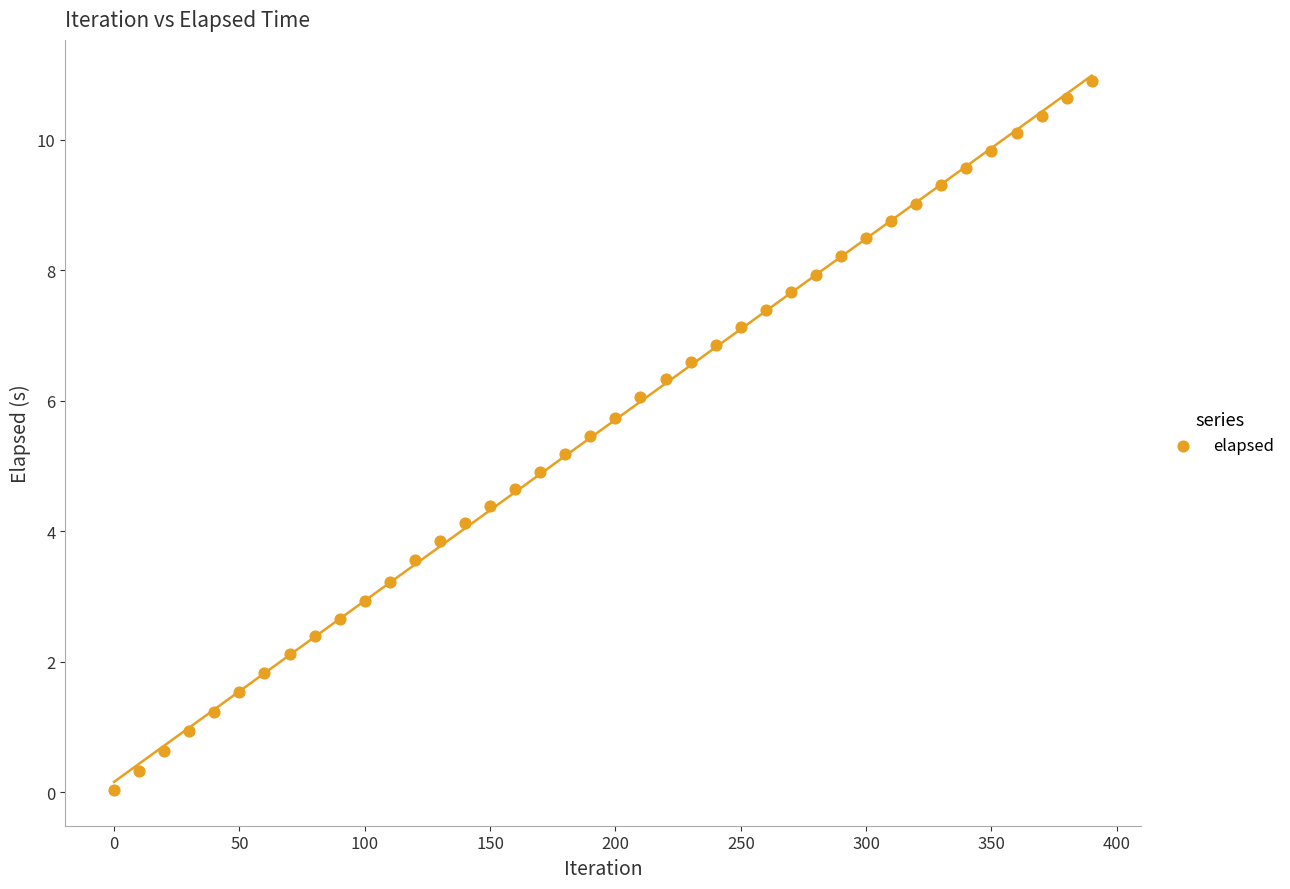

What is the range of X values (max minus min)?

390.0